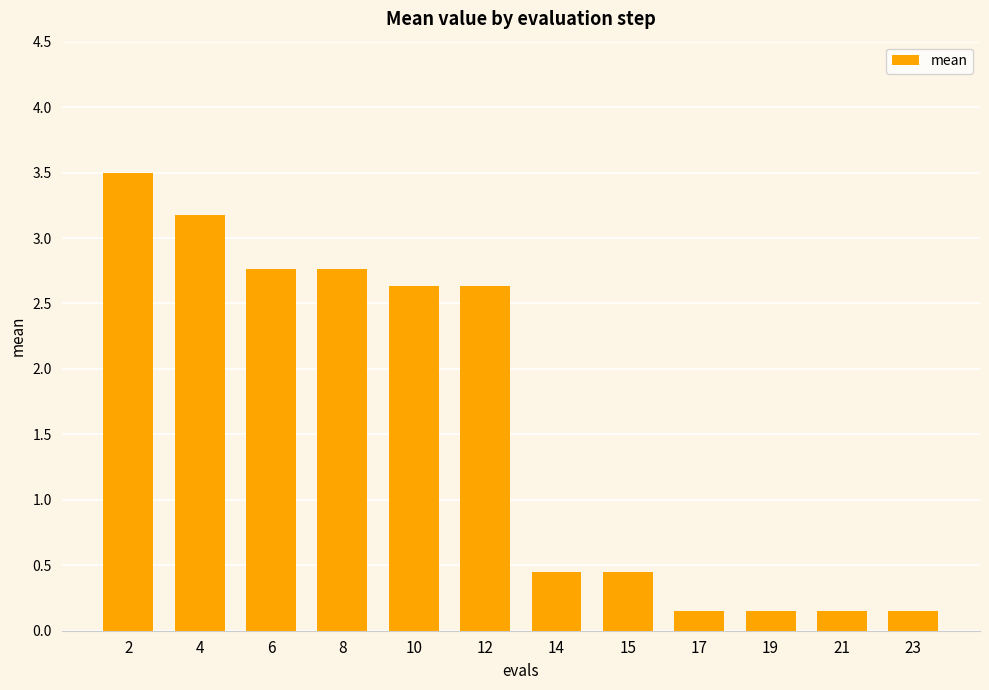

What is the maximum value shown in the chart?

3.5